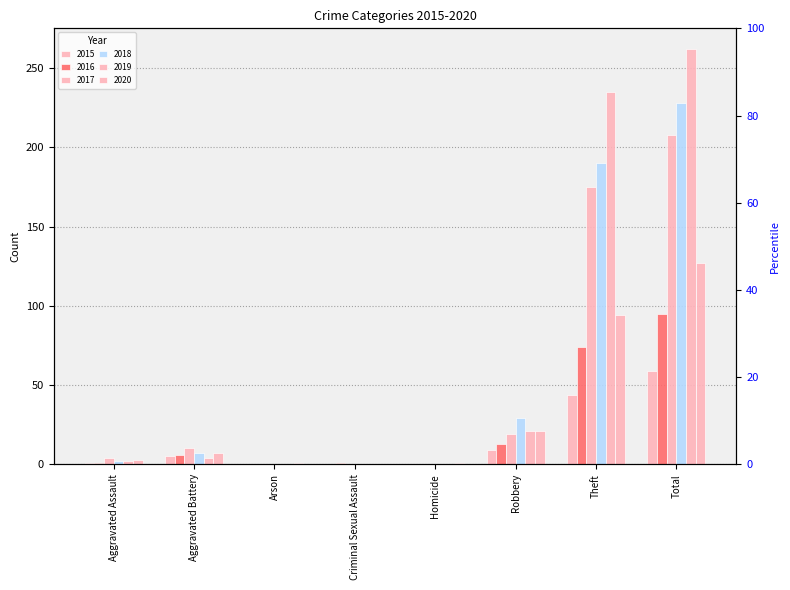

How many distinct data groups are displayed?

6